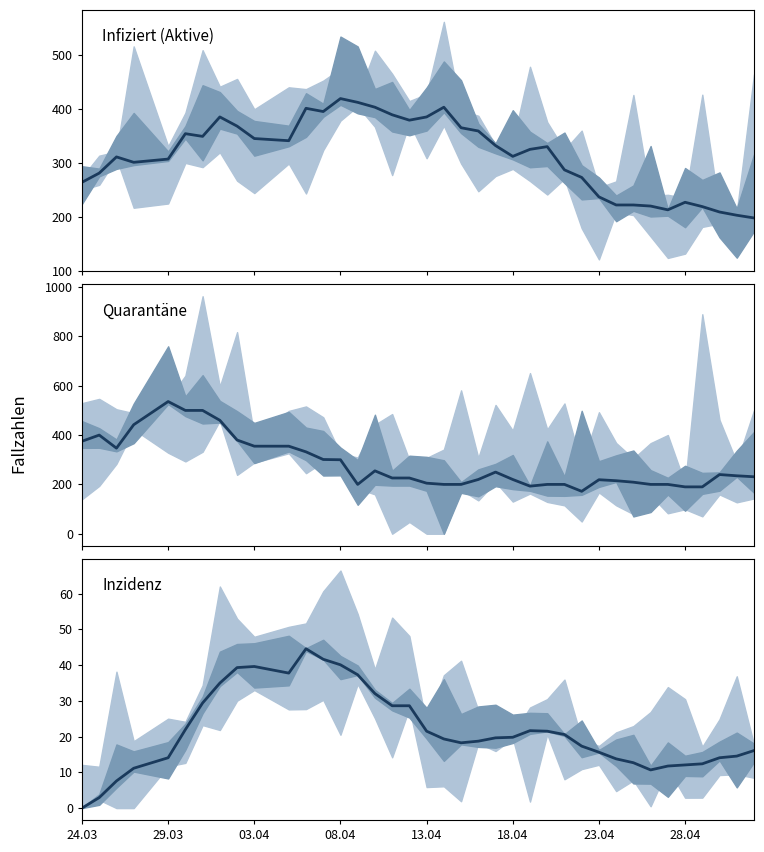

Reading right to left, what are all the values shown in this chart?

Infiziert (Aktive): 198.0	203.0	209.0	219.0	227.0	213.0	220.0	222.0	222.0	237.0	273.0	287.0	330.0	325.0	312.0	332.0	359.0	365.0	403.0	385.0	379.0	389.0	403.0	412.0	419.0	395.0	401.0	341.0	345.0	368.0	385.0	349.0	354.0	307.0	301.0	311.0	281.0	264.0
Quarantäne: 231.0	235.0	240.0	190.0	190.0	200.0	200.0	209.0	215.0	219.0	172.0	200.0	200.0	193.0	220.0	250.0	220.0	200.0	200.0	205.0	226.0	226.0	255.0	200.0	300.0	301.0	332.0	355.0	355.0	380.0	460.0	500.0	500.0	536.0	442.0	347.0	400.0	375.0
Inzidenz: 16.1	14.6	14.1	12.4	12.1	11.8	10.7	12.7	13.8	15.6	17.3	20.6	21.5	21.7	19.8	19.7	18.7	18.3	19.4	21.5	28.6	28.6	32.0	37.3	40.1	41.6	44.6	37.8	39.6	39.3	35.0	29.4	22.0	14.1	11.2	7.6	2.9	0.0